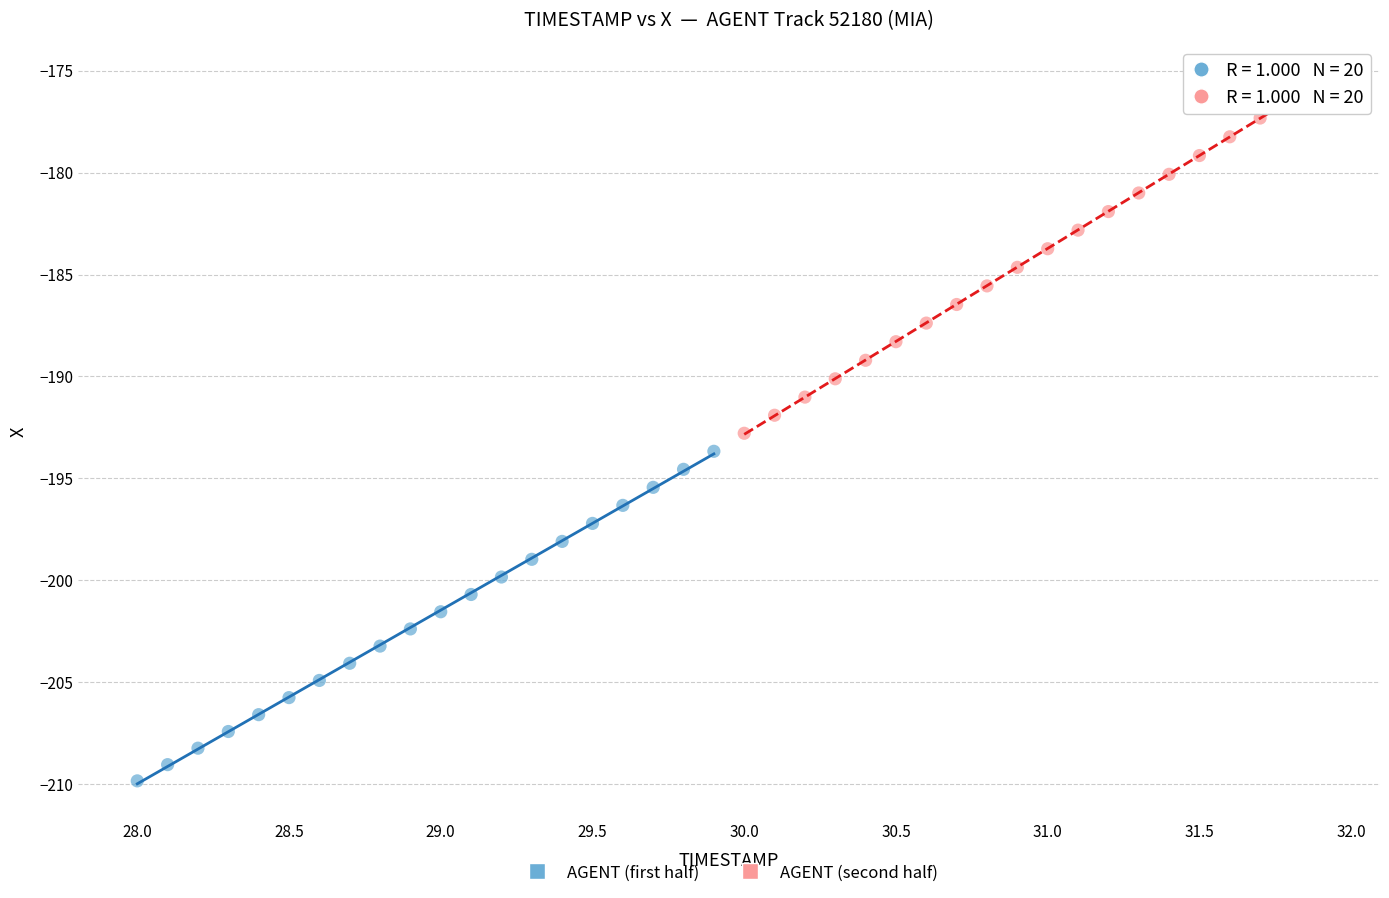

Which series reaches the minimum Y coordinate?

AGENT (first half)